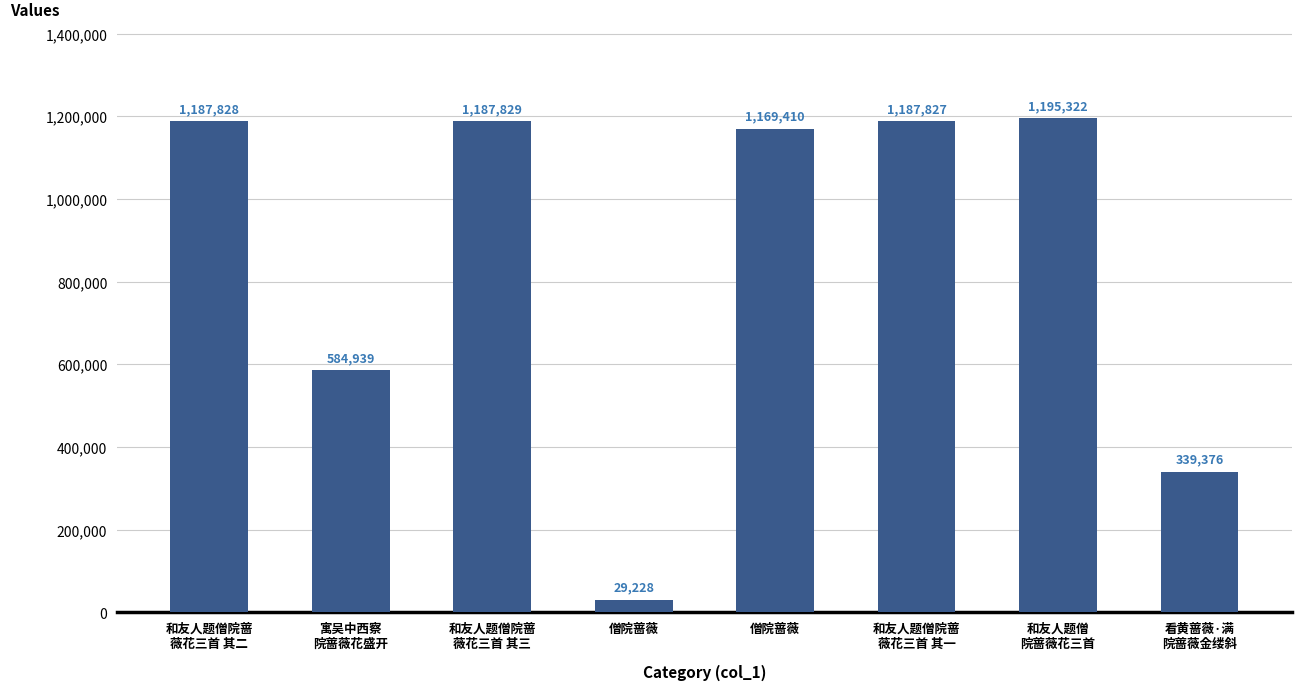

Which has a higher value, 僧院蔷薇 or 和友人题僧院蔷
薇花三首 其一?

和友人题僧院蔷
薇花三首 其一